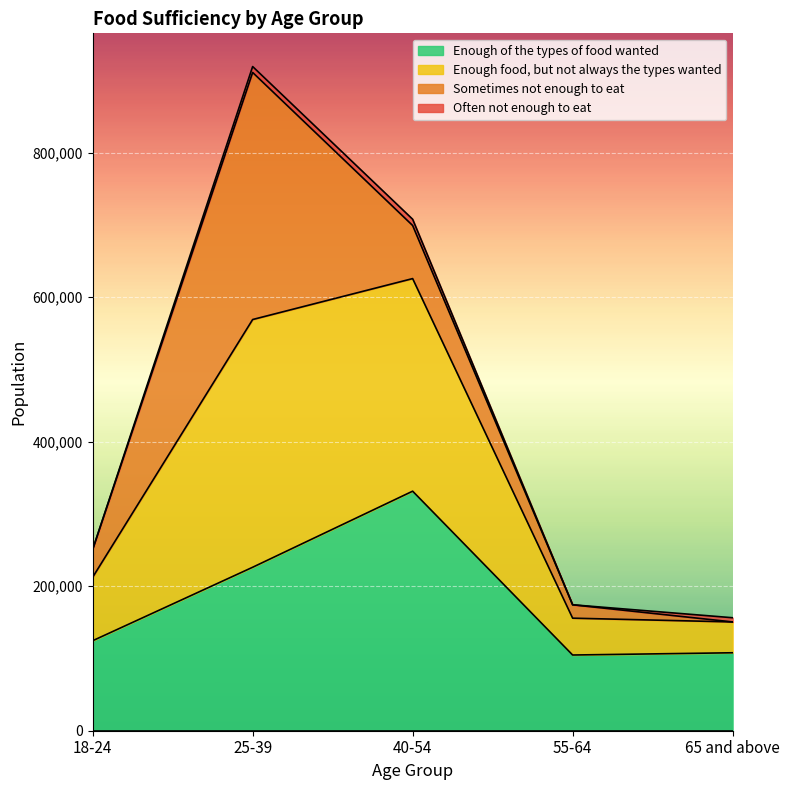

Which category has the highest value in the Enough of the types of food wanted series?

40-54